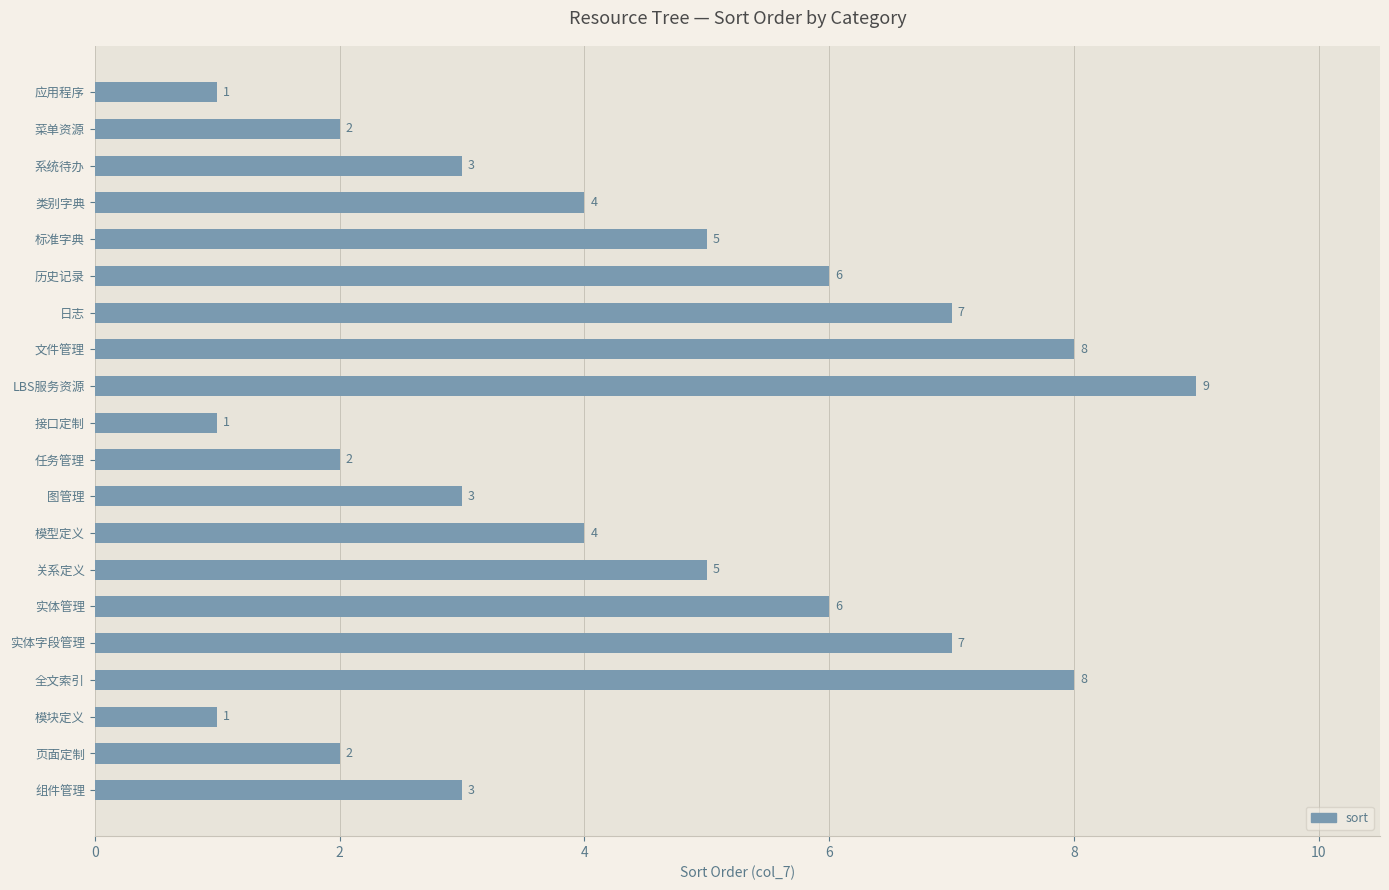

What is the maximum value shown in the chart?

9